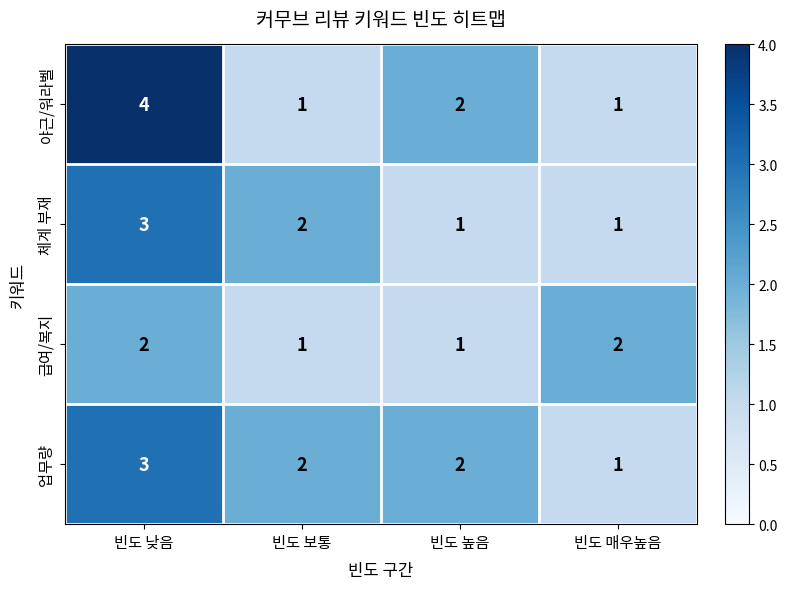

Is it true that 급여/복지 equals 2 at 빈도 매우높음?

True